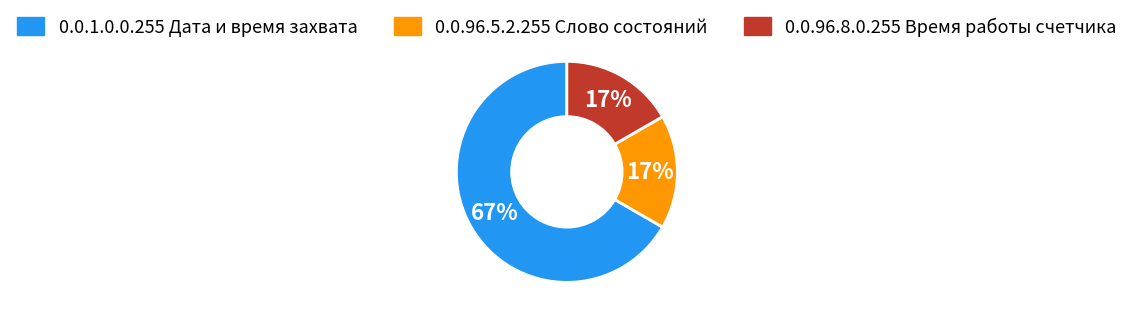

Which slice is the largest?

0.0.1.0.0.255 Дата и время захвата